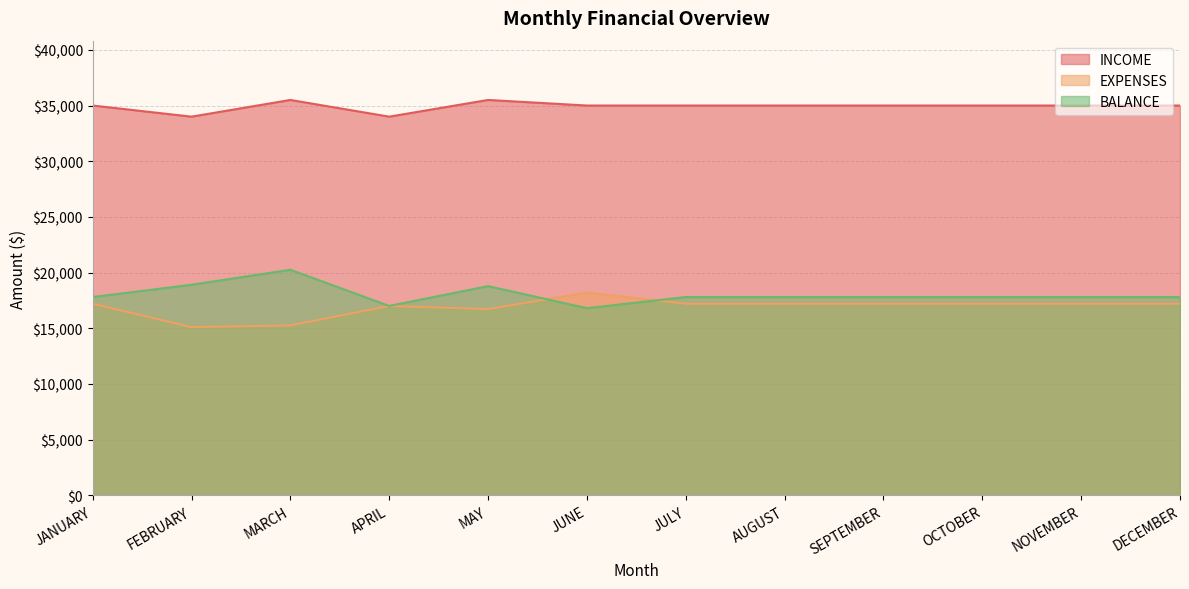

How many lines are shown in the chart?

3